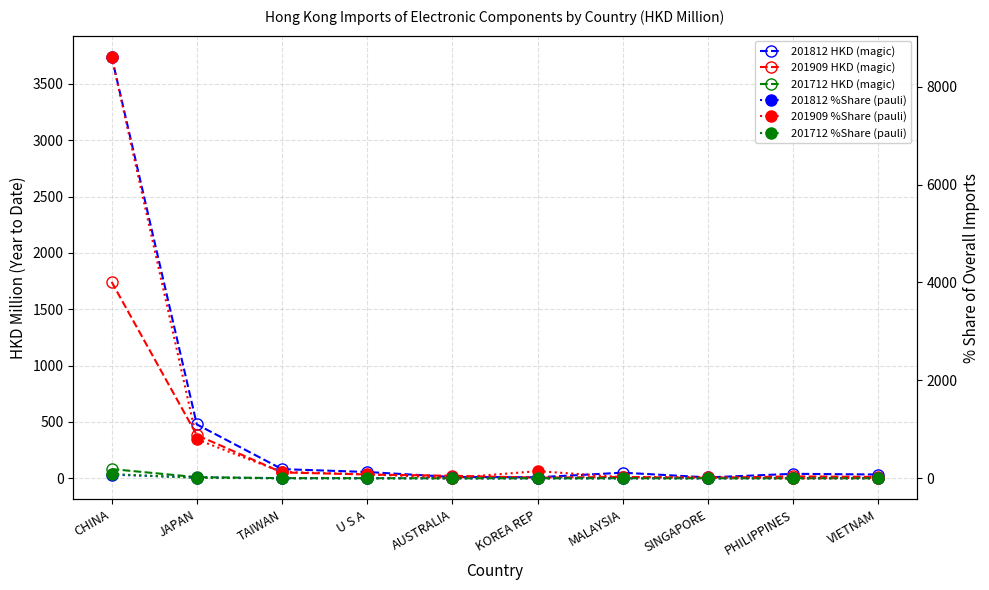

True or false: 201712 %Share (pauli) has a value of 0.2 at U S A.

False